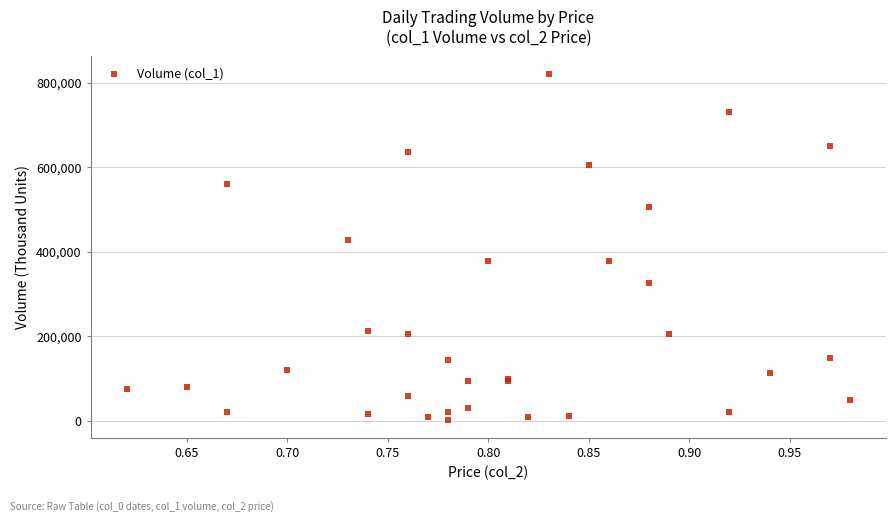

What Y value in the scatter plot is closest to 411000?

427000